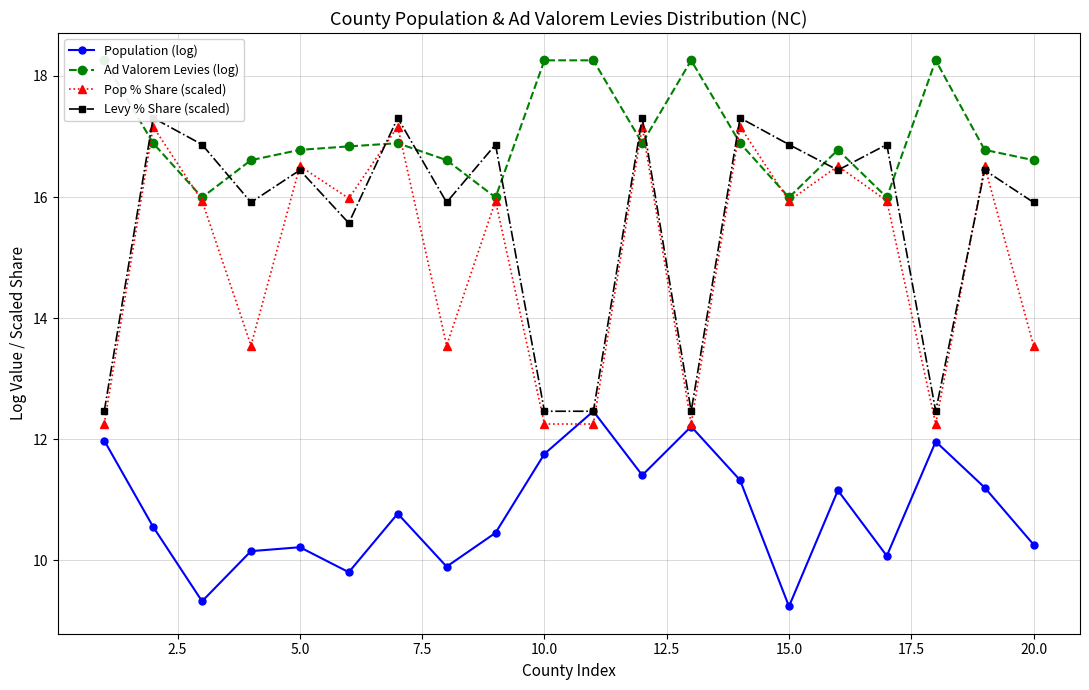

Does the chart display data point markers on the line(s)?

Yes